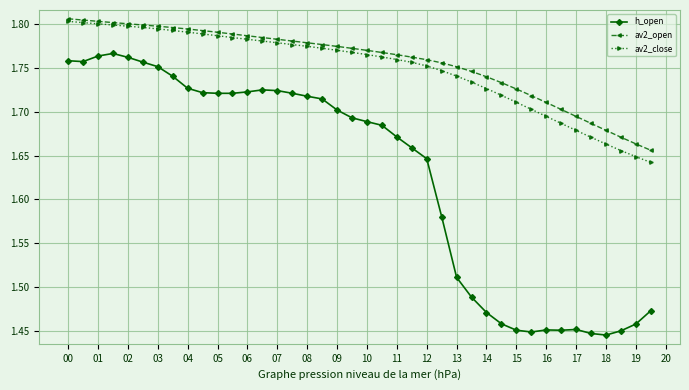

How many lines are shown in the chart?

3